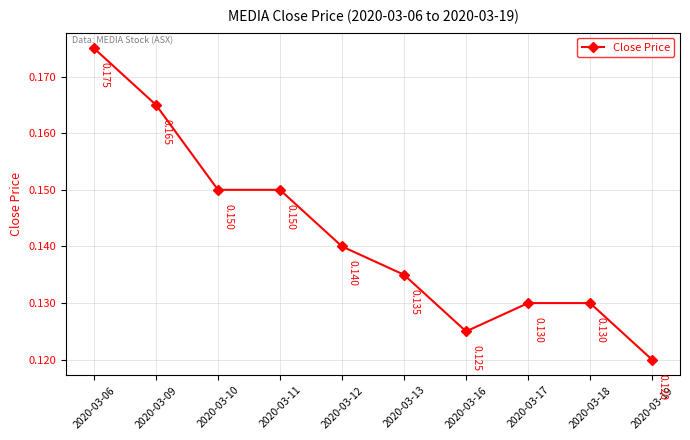

What is the value of the 3rd point from the left?

0.1